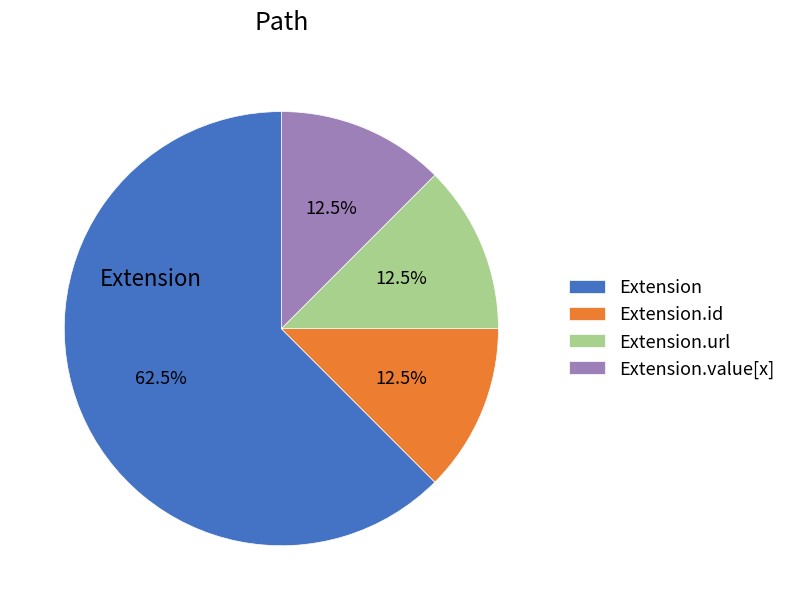

Does Extension.value[x] account for over 50% of the chart?

No